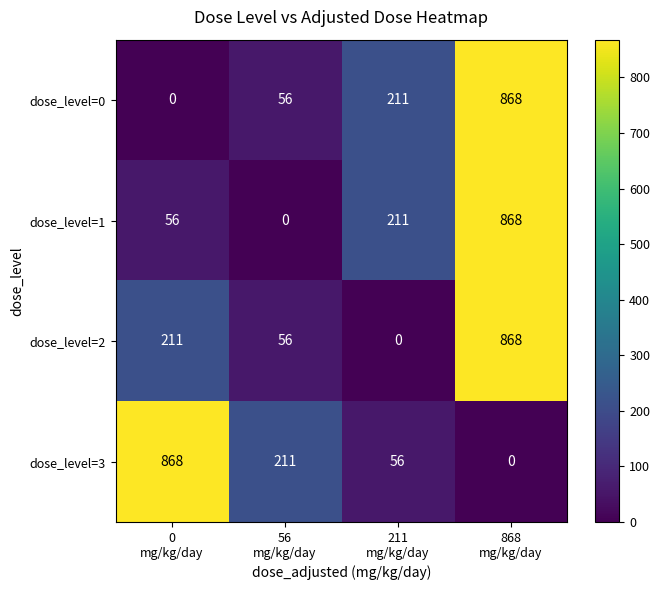

Reading left to right, extract all data points from this chart.

dose_level=0: 0	56	211	868
dose_level=1: 56	0	211	868
dose_level=2: 211	56	0	868
dose_level=3: 868	211	56	0